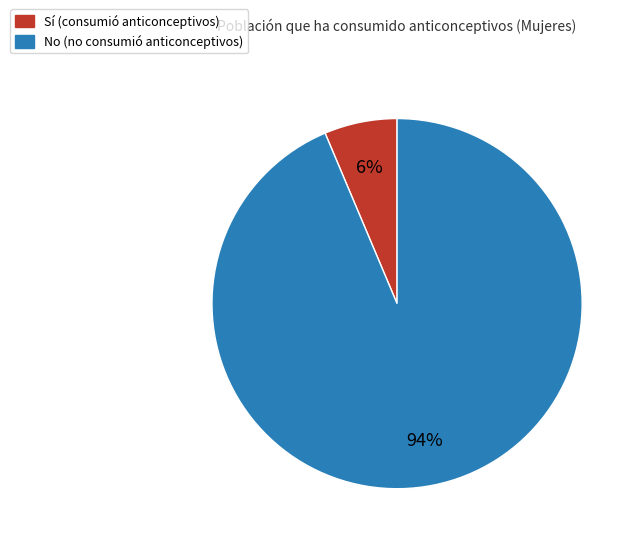

How many segments does this pie chart have?

2